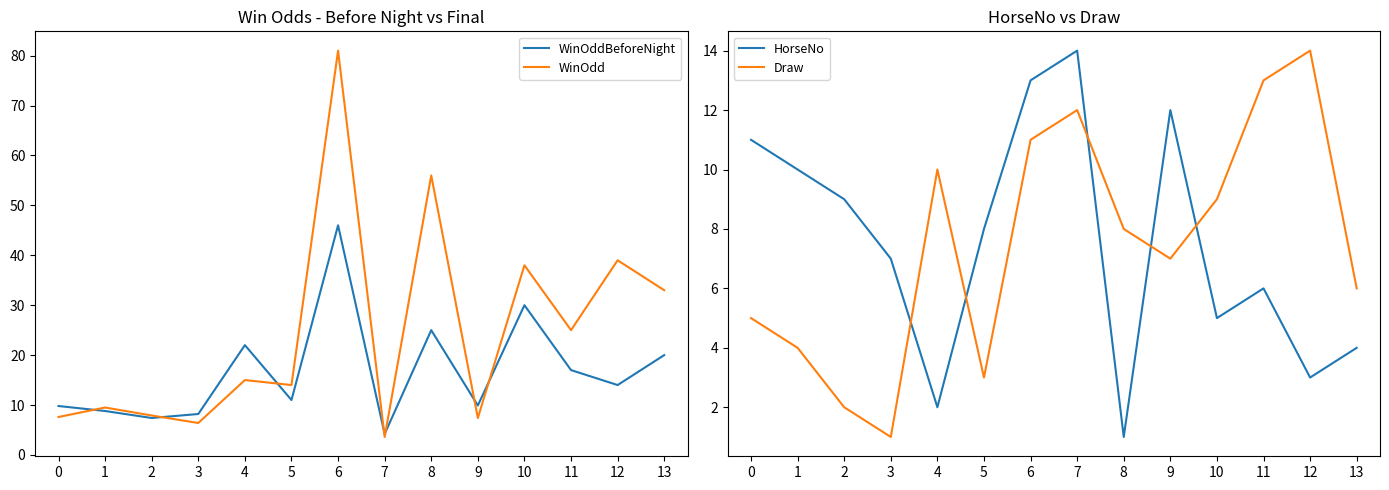

At which label does Draw reach its minimum?

3